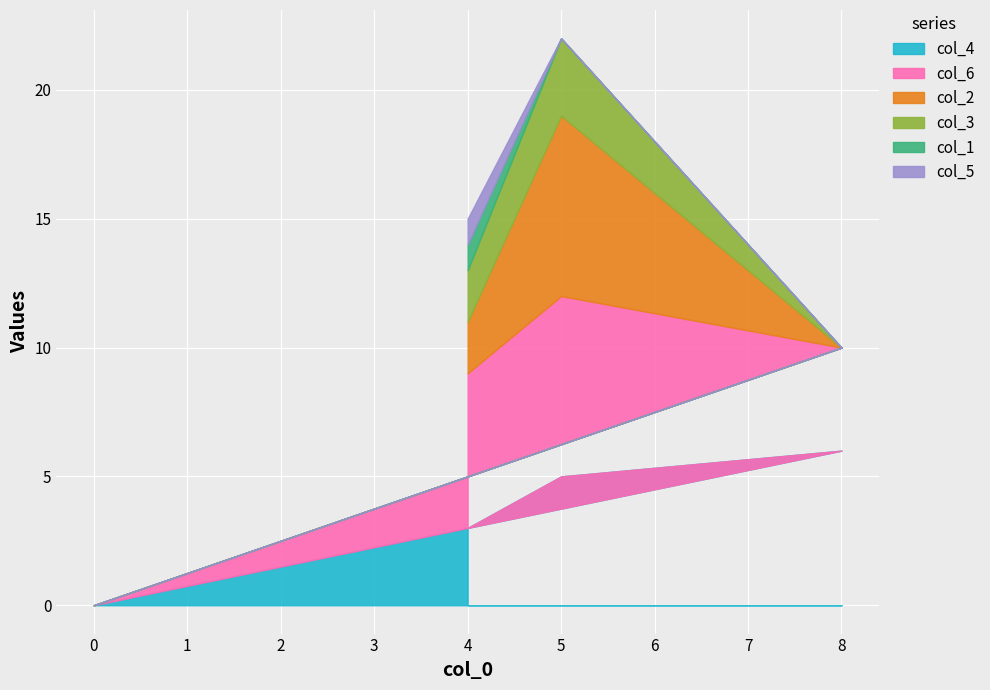

Which series has the largest range (max minus min)?

col_6